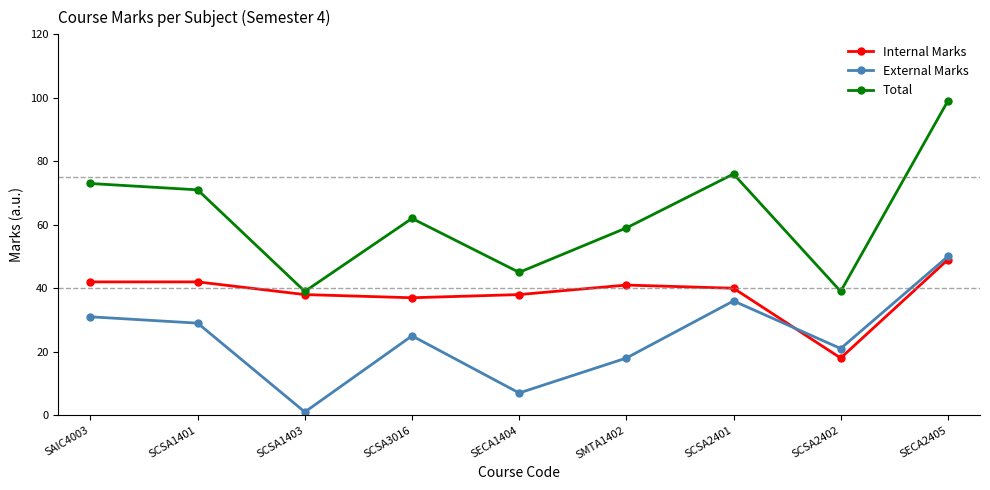

True or false: External Marks has a value of 29 at SCSA1401.

True